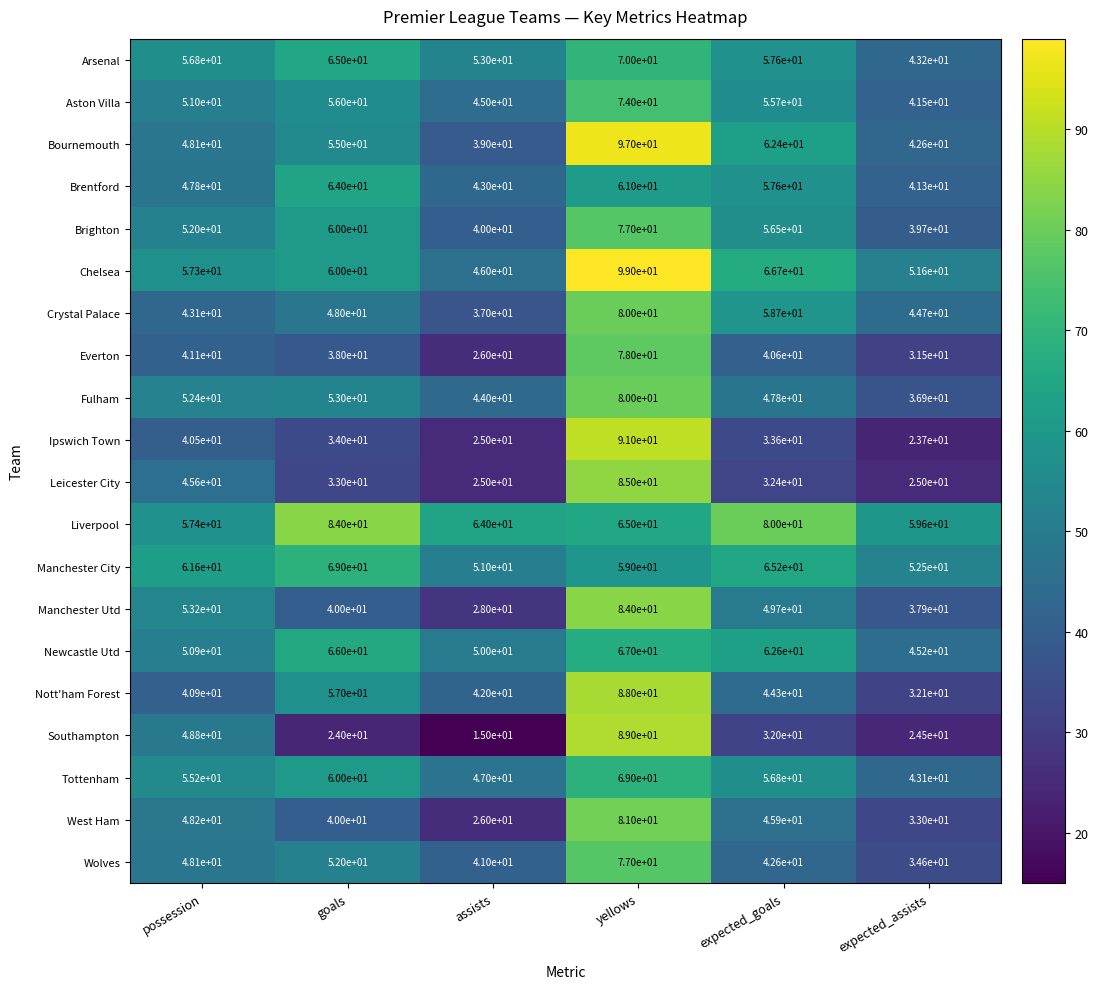

What is the difference between the Everton values at assists and yellows?

52.0